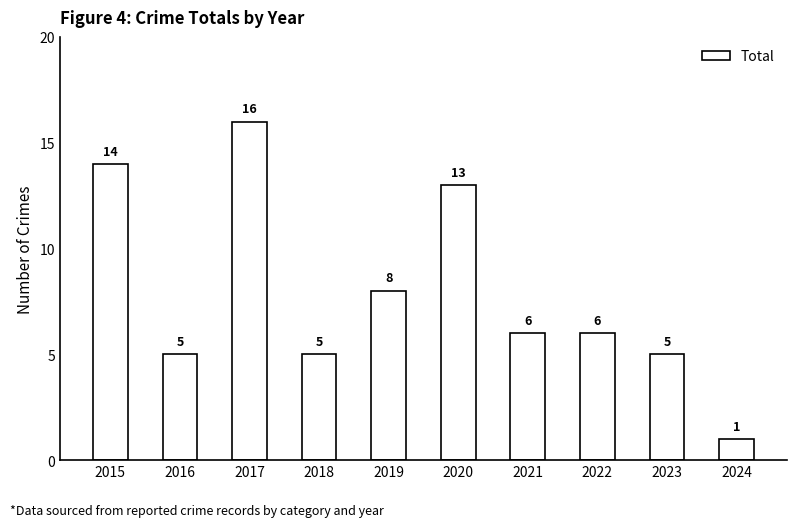

What is the maximum value shown in the chart?

16